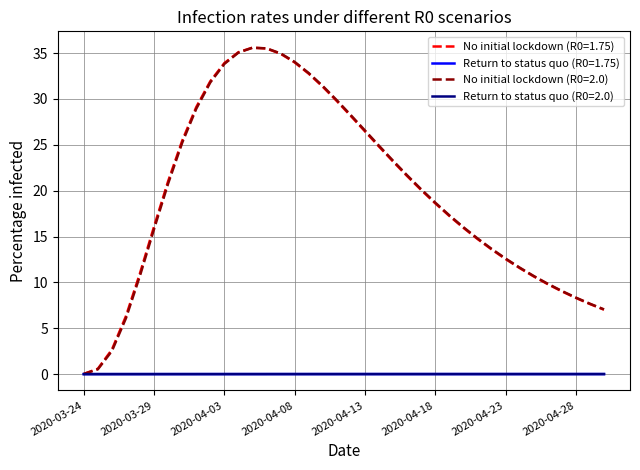

What is the maximum value for No initial lockdown (R0=1.75)?

35.6